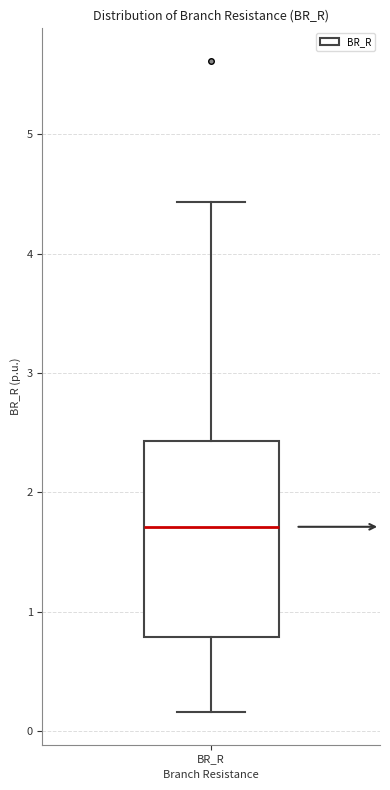

Where does the median line of the box for BR_R sit on the y-axis? The values are not printed on the chart, so give them approximately, as read against the axis.

1.7